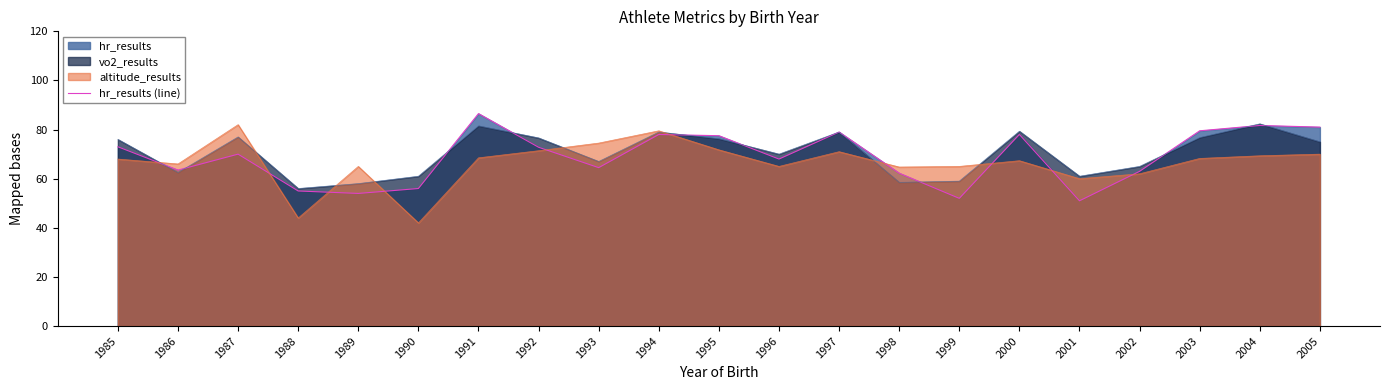

List the labels in order of value, largest first.

1991, 2004, 2005, 2003, 1997, 1994, 2000, 1995, 1985, 1992, 1987, 1996, 1993, 1986, 2002, 1998, 1990, 1988, 1989, 1999, 2001